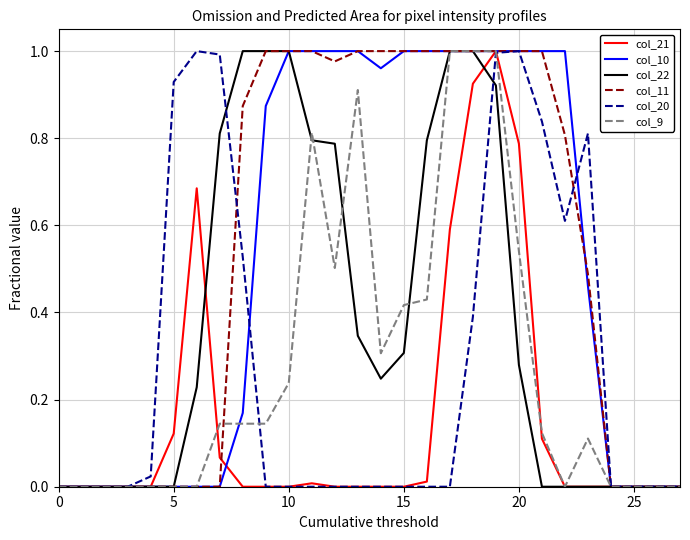

What are all the series names shown in the legend?

col_21, col_10, col_22, col_11, col_20, col_9